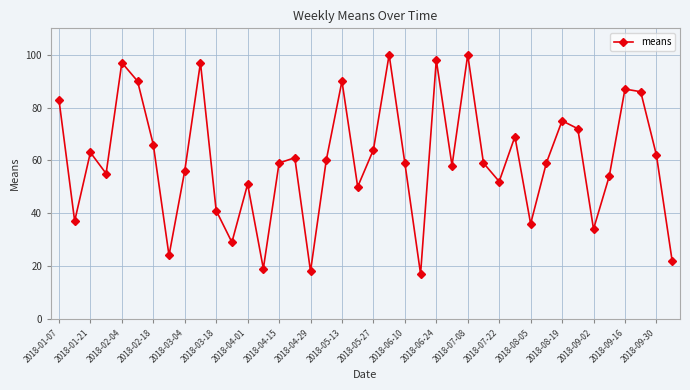

What is the sum of all values?

2409